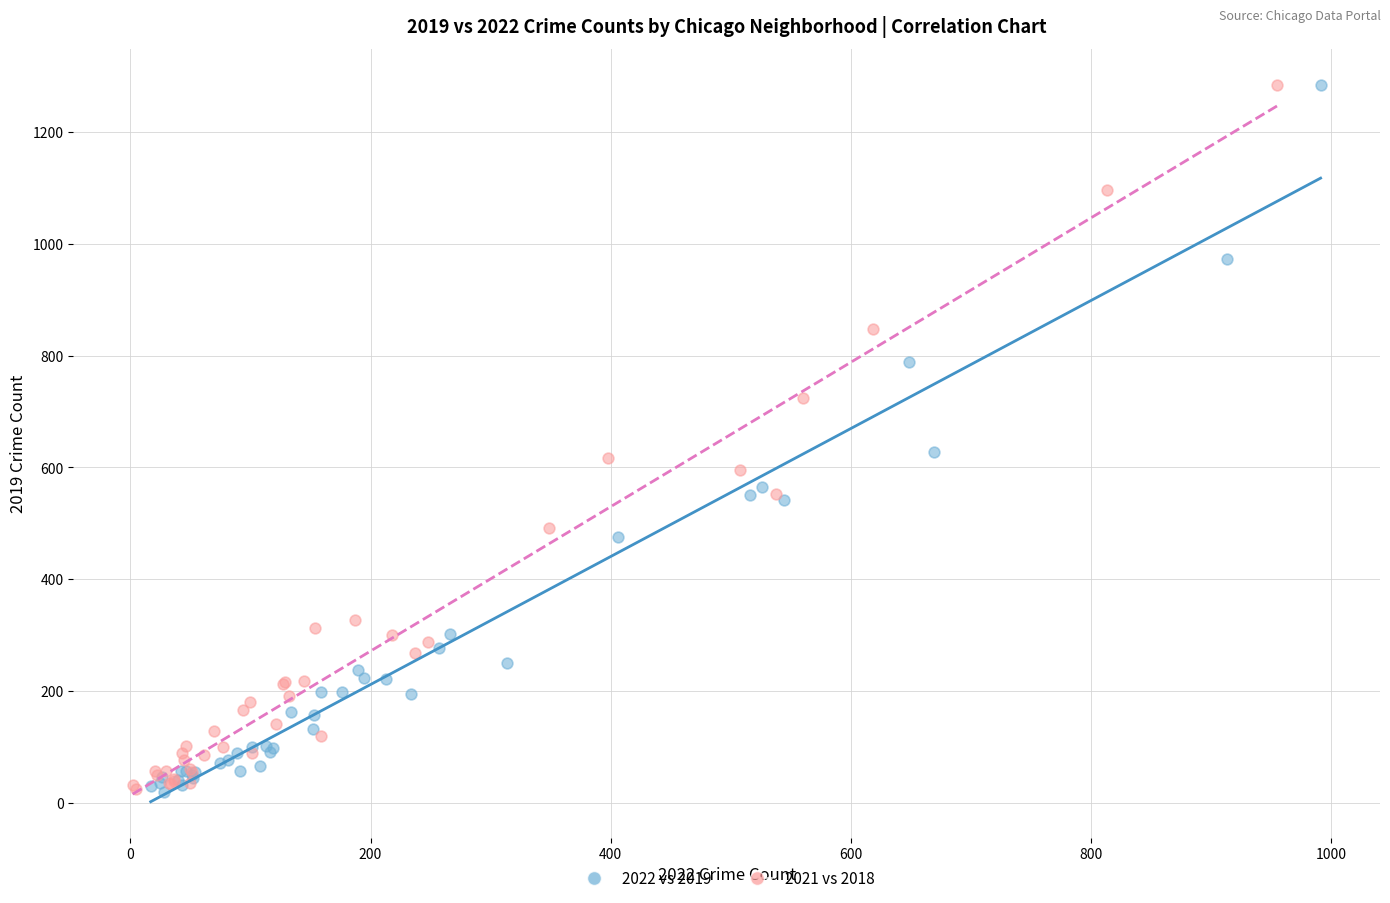

What are all the series names shown in the legend?

2022 vs 2019, 2021 vs 2018